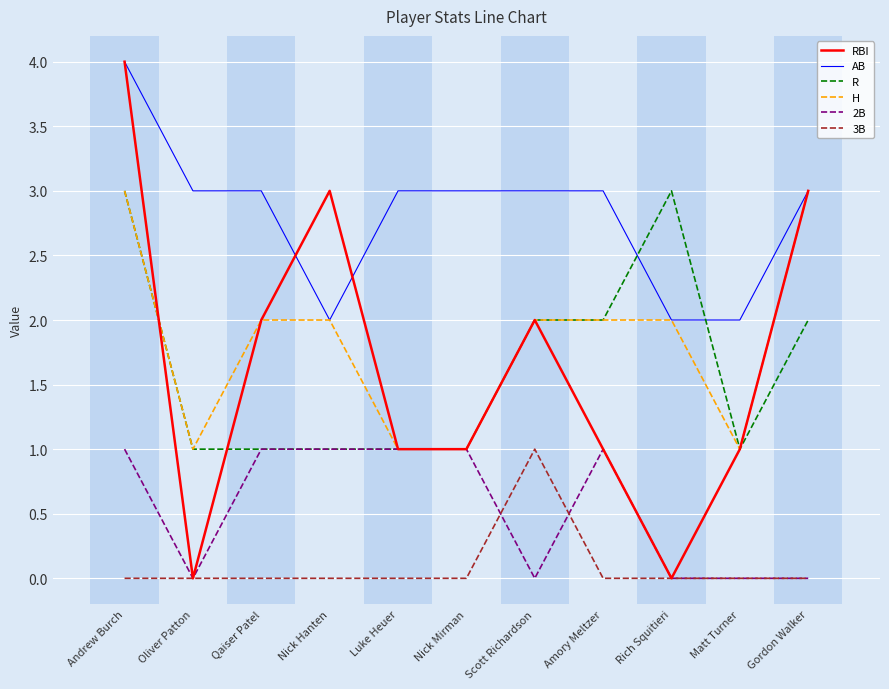

Reading left to right, list all the values displayed in this chart.

RBI: Andrew Burch=4	Oliver Patton=0	Qaiser Patel=2	Nick Hanten=3	Luke Heuer=1	Nick Mirman=1	Scott Richardson=2	Amory Meltzer=1	Rich Squitieri=0	Matt Turner=1	Gordon Walker=3
AB: Andrew Burch=4	Oliver Patton=3	Qaiser Patel=3	Nick Hanten=2	Luke Heuer=3	Nick Mirman=3	Scott Richardson=3	Amory Meltzer=3	Rich Squitieri=2	Matt Turner=2	Gordon Walker=3
R: Andrew Burch=3	Oliver Patton=1	Qaiser Patel=1	Nick Hanten=1	Luke Heuer=1	Nick Mirman=1	Scott Richardson=2	Amory Meltzer=2	Rich Squitieri=3	Matt Turner=1	Gordon Walker=2
H: Andrew Burch=3	Oliver Patton=1	Qaiser Patel=2	Nick Hanten=2	Luke Heuer=1	Nick Mirman=1	Scott Richardson=2	Amory Meltzer=2	Rich Squitieri=2	Matt Turner=1	Gordon Walker=3
2B: Andrew Burch=1	Oliver Patton=0	Qaiser Patel=1	Nick Hanten=1	Luke Heuer=1	Nick Mirman=1	Scott Richardson=0	Amory Meltzer=1	Rich Squitieri=0	Matt Turner=0	Gordon Walker=0
3B: Andrew Burch=0	Oliver Patton=0	Qaiser Patel=0	Nick Hanten=0	Luke Heuer=0	Nick Mirman=0	Scott Richardson=1	Amory Meltzer=0	Rich Squitieri=0	Matt Turner=0	Gordon Walker=0